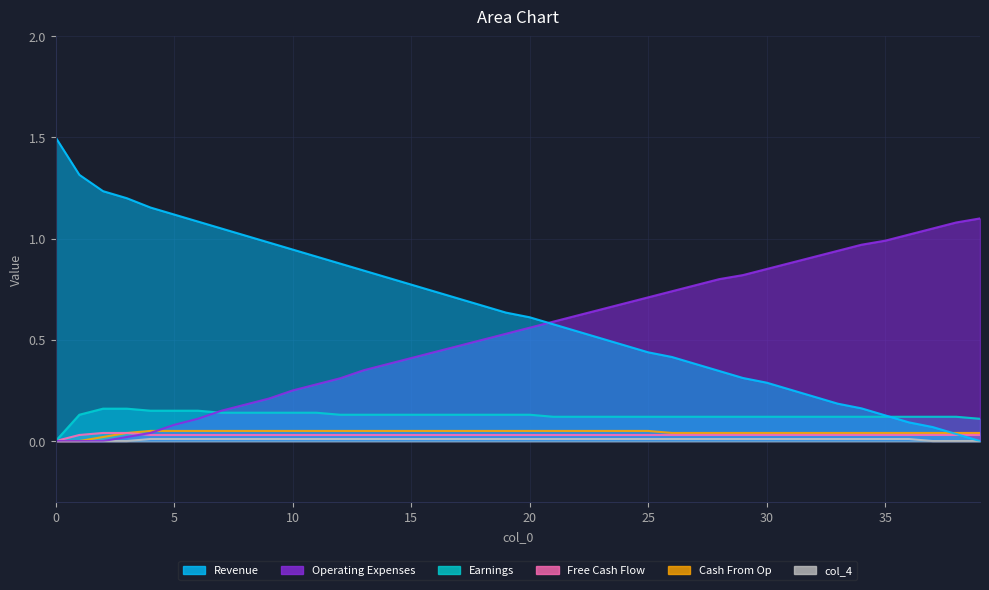

Reading right to left, what are all the values shown in this chart?

col_1: 0.0	0.0	0.1	0.1	0.1	0.2	0.2	0.2	0.3	0.3	0.3	0.3	0.4	0.4	0.4	0.5	0.5	0.5	0.6	0.6	0.6	0.7	0.7	0.7	0.8	0.8	0.8	0.9	0.9	0.9	1.0	1.0	1.1	1.1	1.1	1.2	1.2	1.2	1.3	1.5
col_8: 1.1	1.1	1.1	1.0	1.0	1.0	0.9	0.9	0.9	0.8	0.8	0.8	0.8	0.7	0.7	0.7	0.7	0.6	0.6	0.6	0.5	0.5	0.5	0.4	0.4	0.4	0.3	0.3	0.3	0.2	0.2	0.2	0.1	0.1	0.1	0.0	0.0	0.0	0.0	0.0
col_3: 0.1	0.1	0.1	0.1	0.1	0.1	0.1	0.1	0.1	0.1	0.1	0.1	0.1	0.1	0.1	0.1	0.1	0.1	0.1	0.1	0.1	0.1	0.1	0.1	0.1	0.1	0.1	0.1	0.1	0.1	0.1	0.1	0.1	0.1	0.1	0.1	0.2	0.2	0.1	0.0
col_2: 0.0	0.0	0.0	0.0	0.0	0.0	0.0	0.0	0.0	0.0	0.0	0.0	0.0	0.0	0.0	0.0	0.0	0.0	0.0	0.0	0.0	0.0	0.0	0.0	0.0	0.0	0.0	0.0	0.0	0.0	0.0	0.0	0.0	0.0	0.0	0.0	0.0	0.0	0.0	0.0
col_5: 0.0	0.0	0.0	0.0	0.0	0.0	0.0	0.0	0.0	0.0	0.0	0.0	0.0	0.0	0.1	0.1	0.1	0.1	0.1	0.1	0.1	0.1	0.1	0.1	0.1	0.1	0.1	0.1	0.1	0.1	0.1	0.1	0.1	0.1	0.1	0.1	0.0	0.0	0.0	0.0
col_4: 0.0	0.0	0.0	0.0	0.0	0.0	0.0	0.0	0.0	0.0	0.0	0.0	0.0	0.0	0.0	0.0	0.0	0.0	0.0	0.0	0.0	0.0	0.0	0.0	0.0	0.0	0.0	0.0	0.0	0.0	0.0	0.0	0.0	0.0	0.0	0.0	0.0	0.0	0.0	0.0